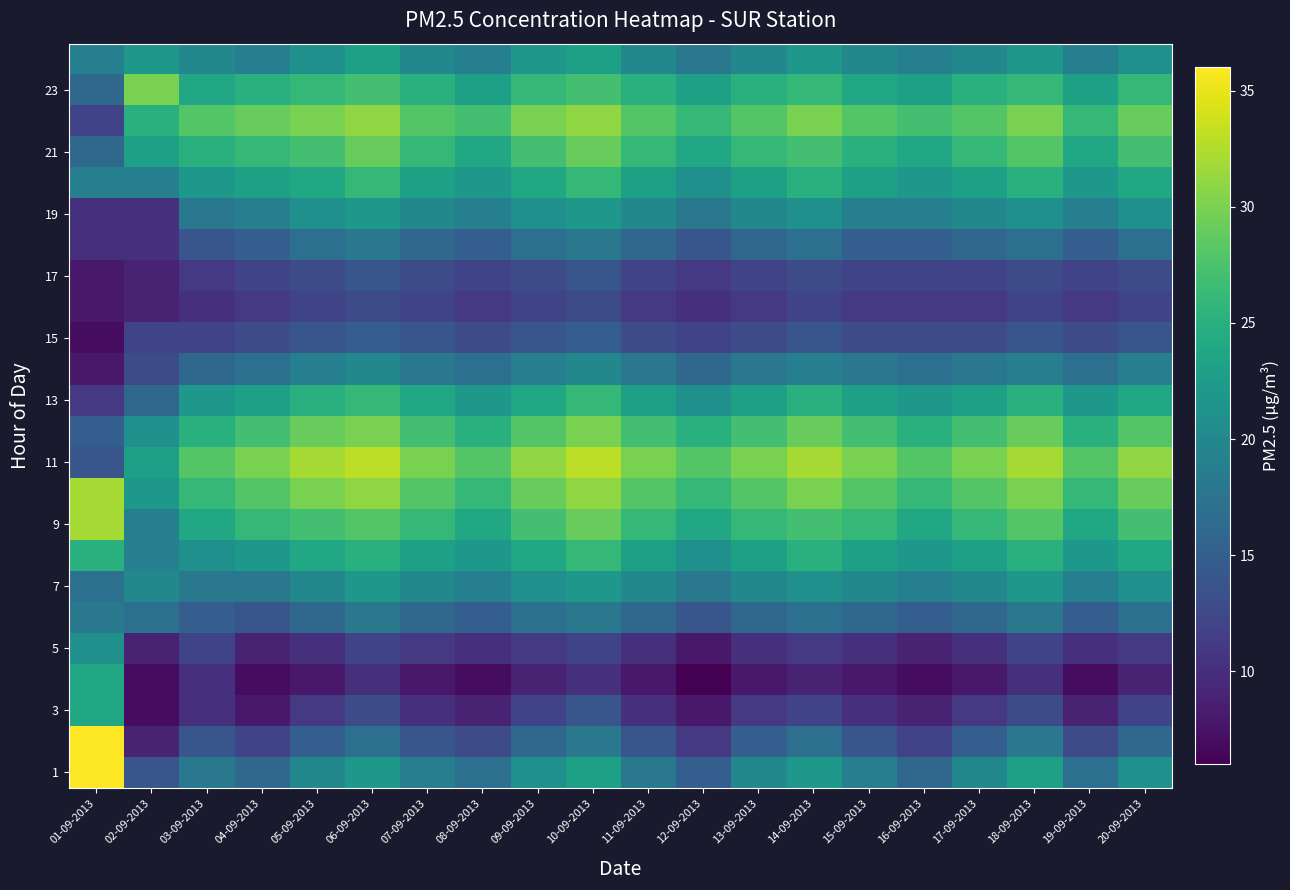

At how many categories does at least one series exceed 13?

20